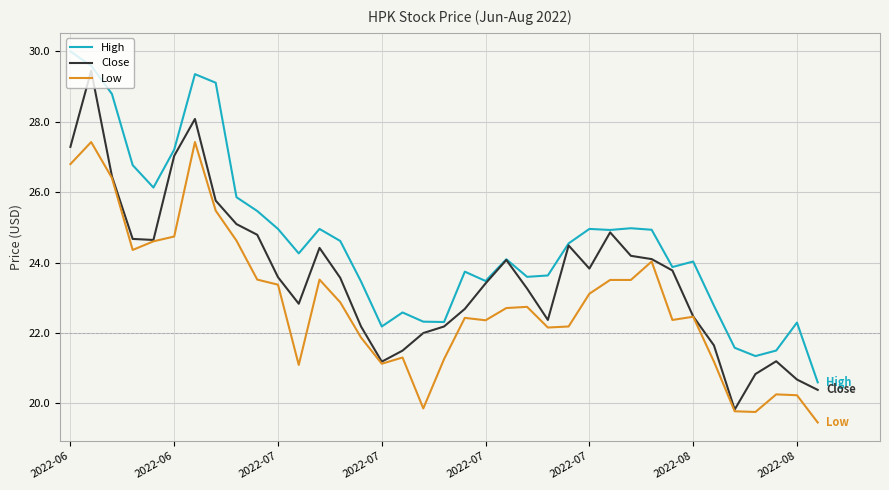

List the series in order of their overall mean, lowest first.

Low, Close, High